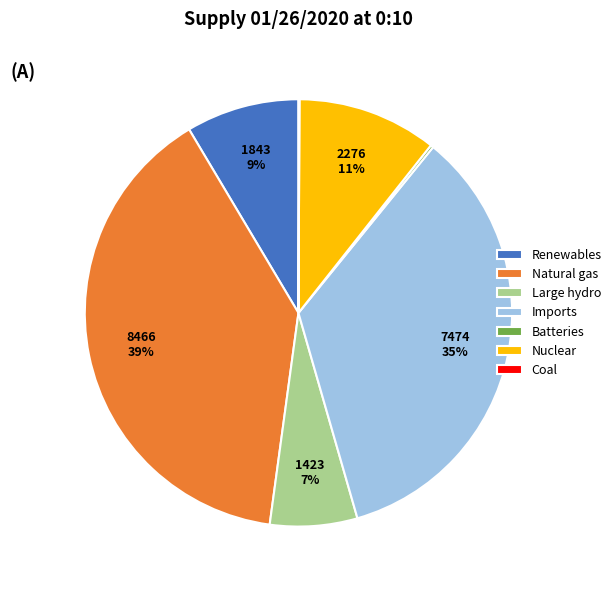

True or false: Large hydro accounts for 12% of the total.

False